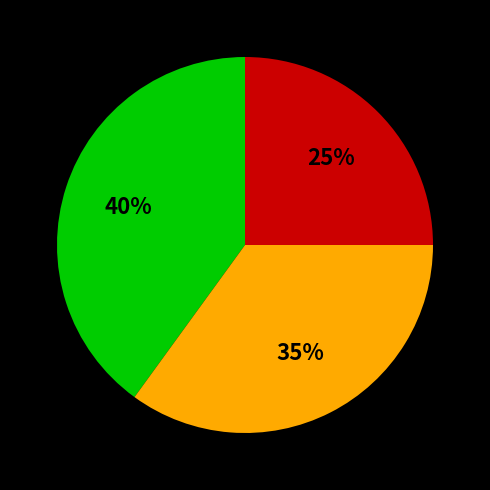

Does any single category account for the majority?

No